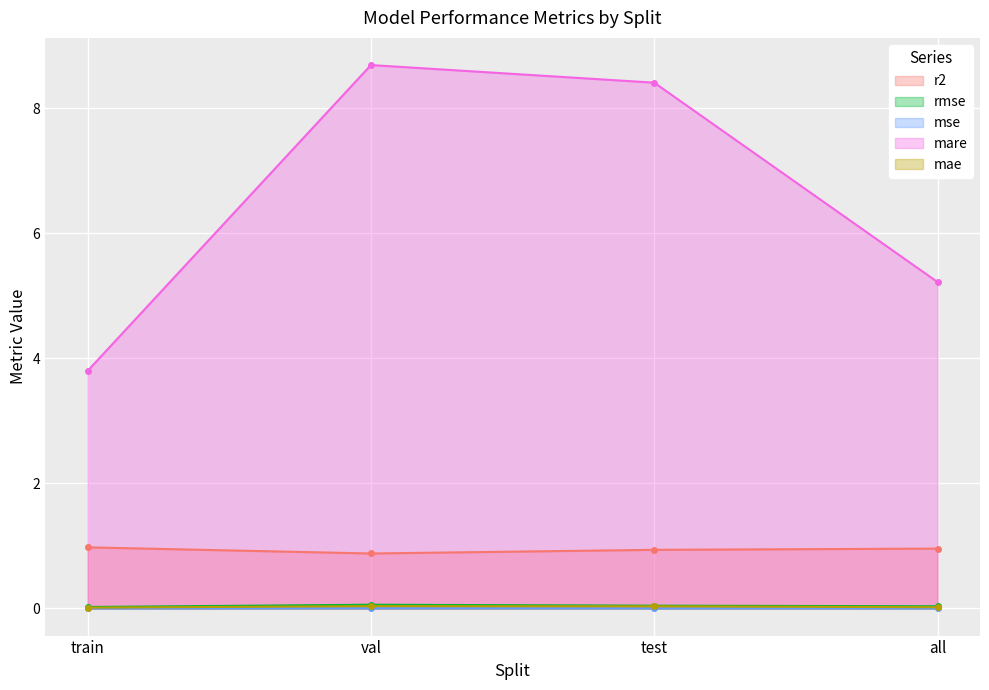

How many categories are shown in the chart?

4